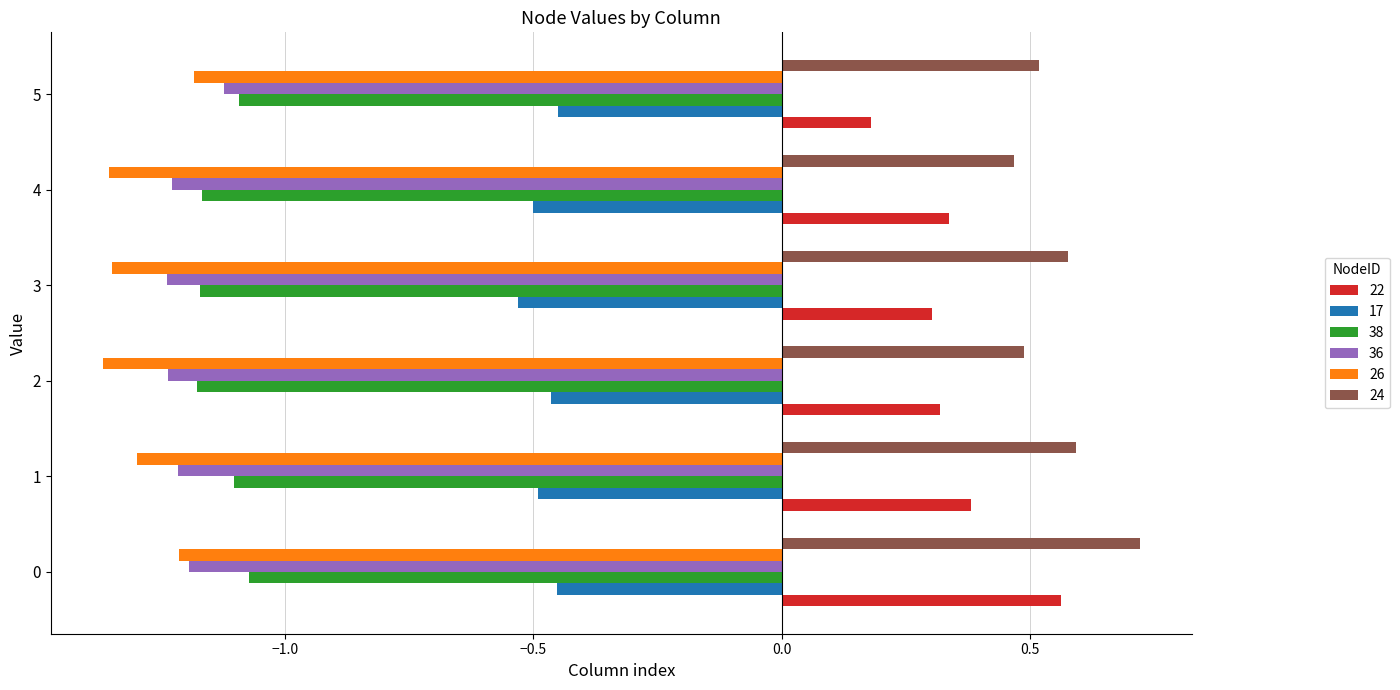

Is it true that 26 equals -1.6 at 0?

False